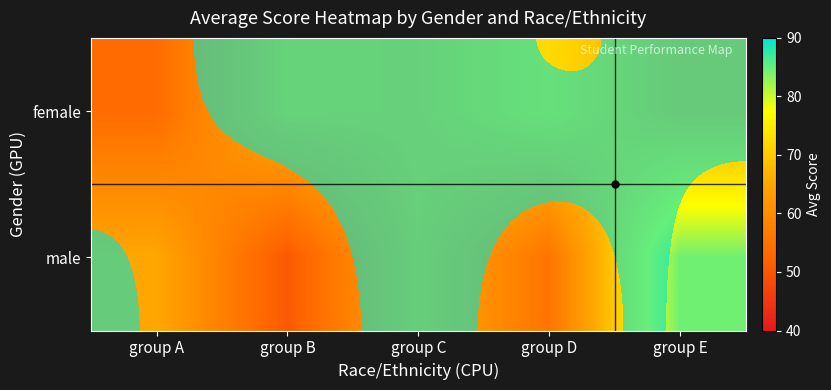

At how many categories does at least one series exceed 77?

1